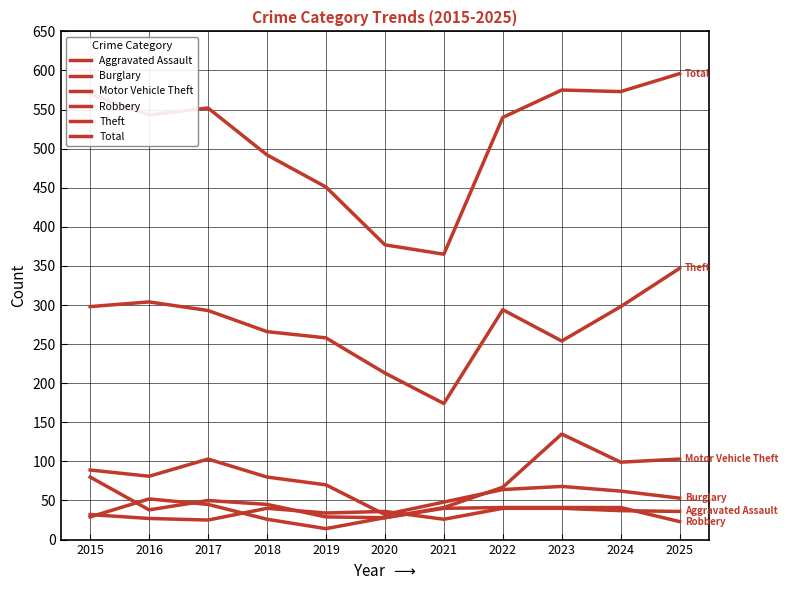

Does the chart display data point markers on the line(s)?

No